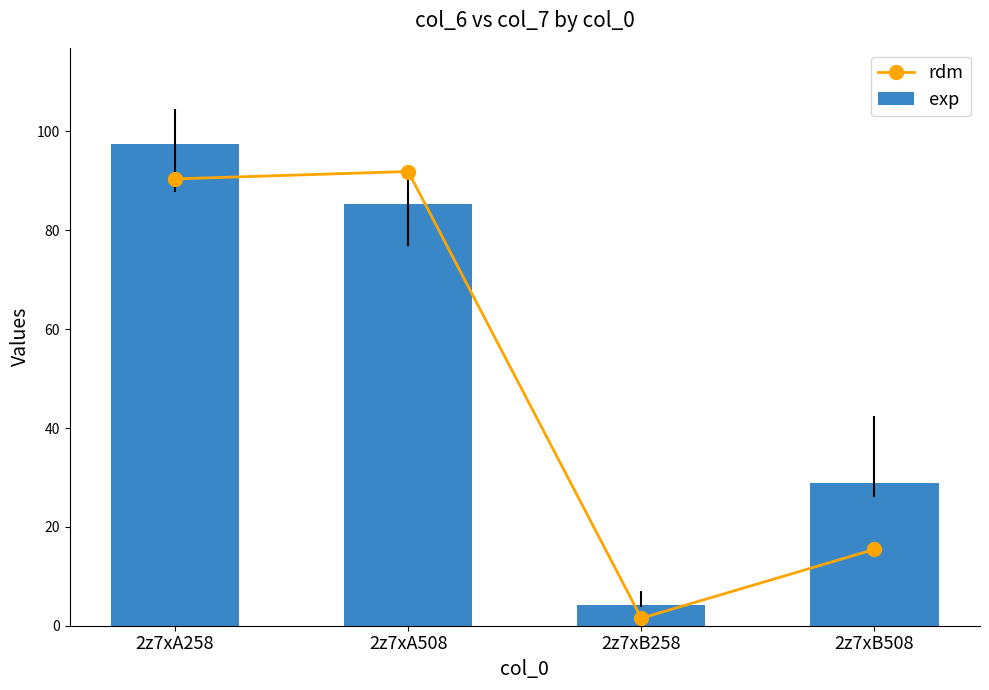

Is it true that exp equals 85.4 at 2z7xA508?

True